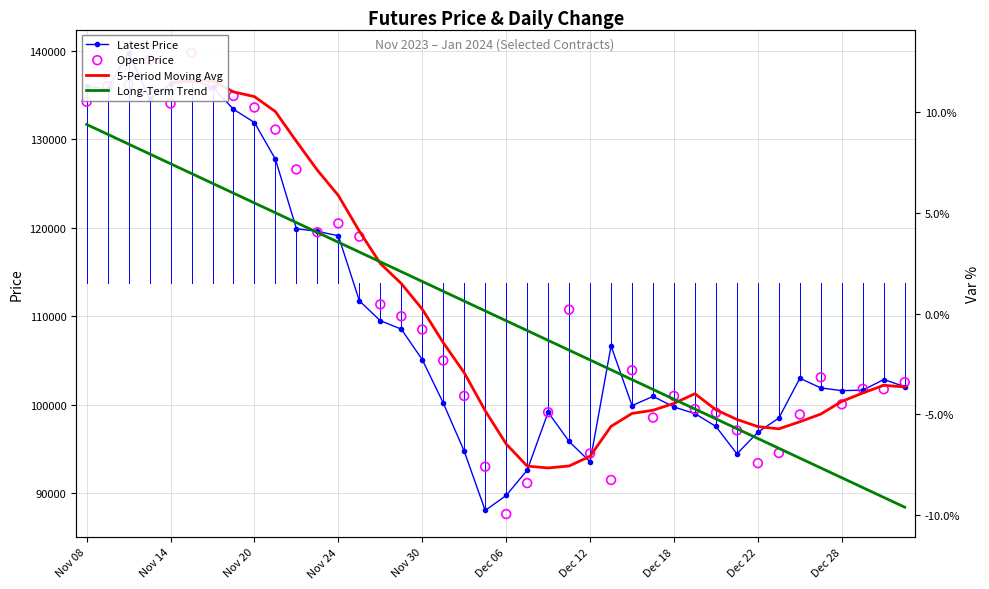

Which series has the largest total across all categories?

Prev.Close